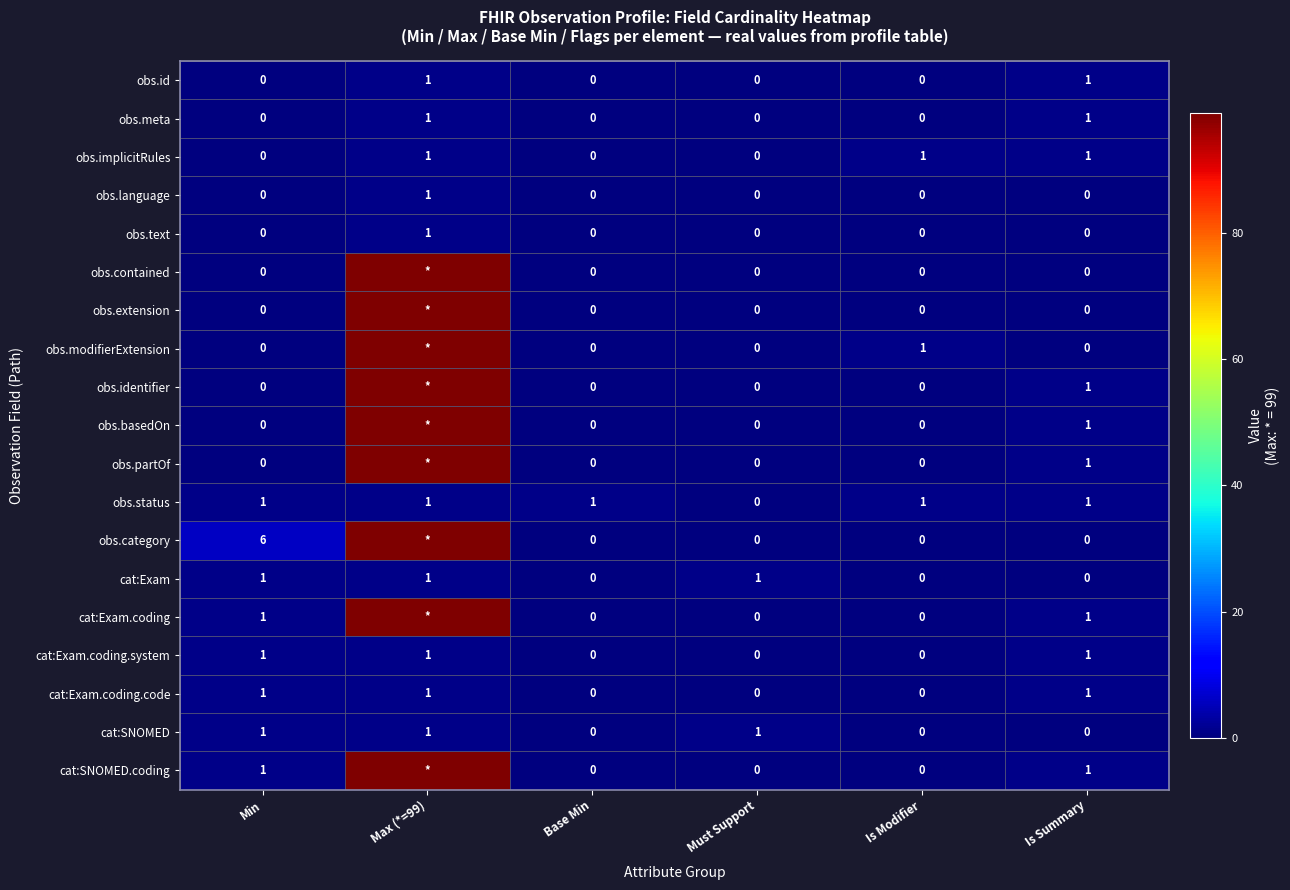

Is it true that obs.text equals 1 at Must Support?

False